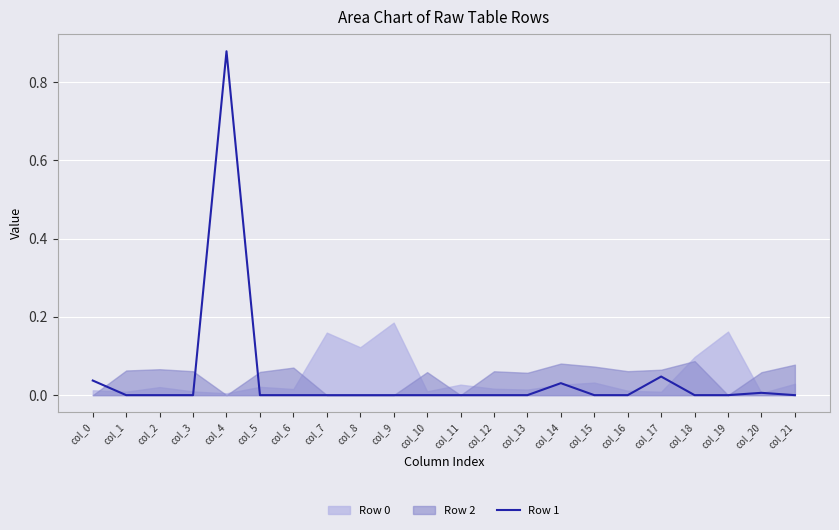

Where is the first local maximum?

col_4